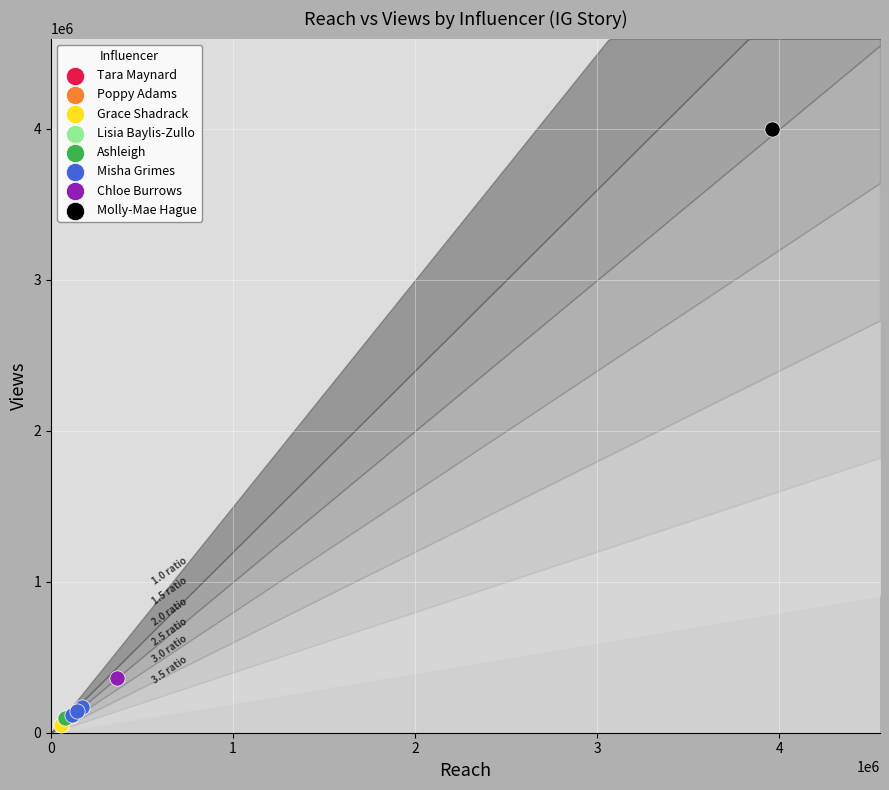

What are all the series names shown in the legend?

Tara Maynard, Poppy Adams, Grace Shadrack, Lisia Baylis-Zullo, Ashleigh, Misha Grimes, Chloe Burrows, Molly-Mae Hague